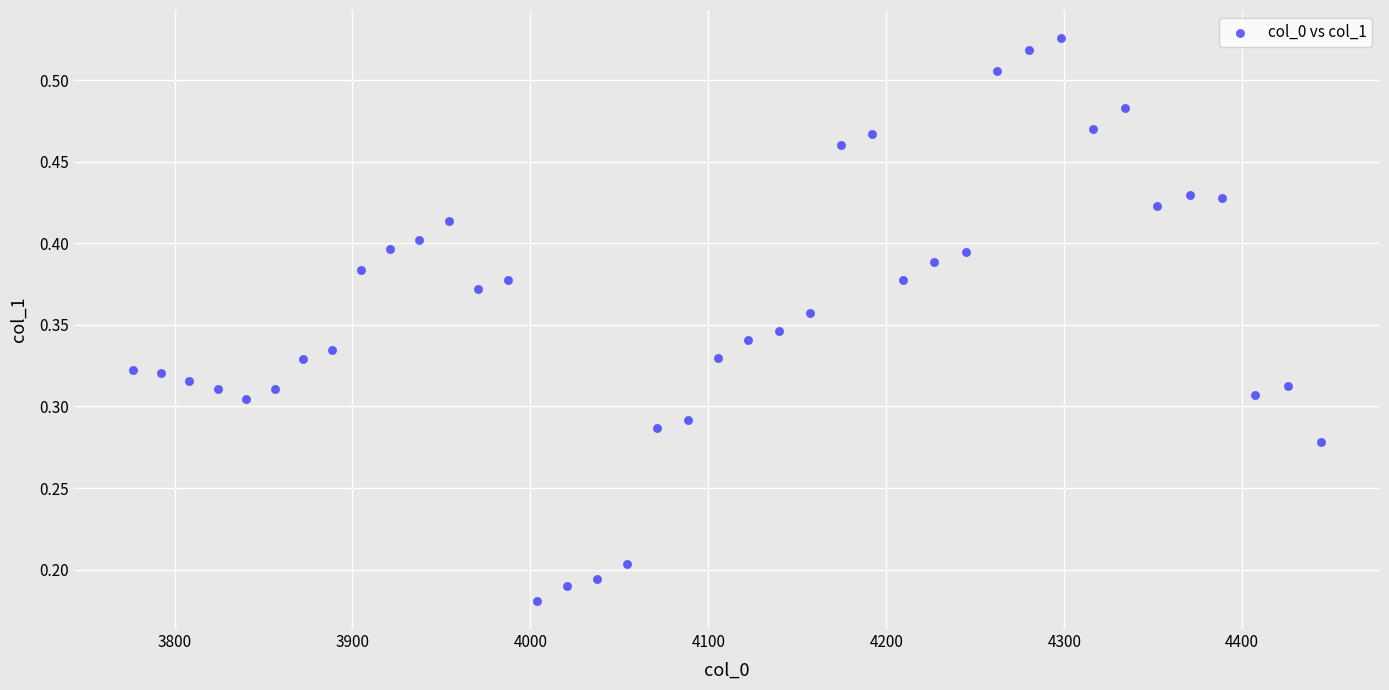

What is the range of X values (max minus min)?

667.4